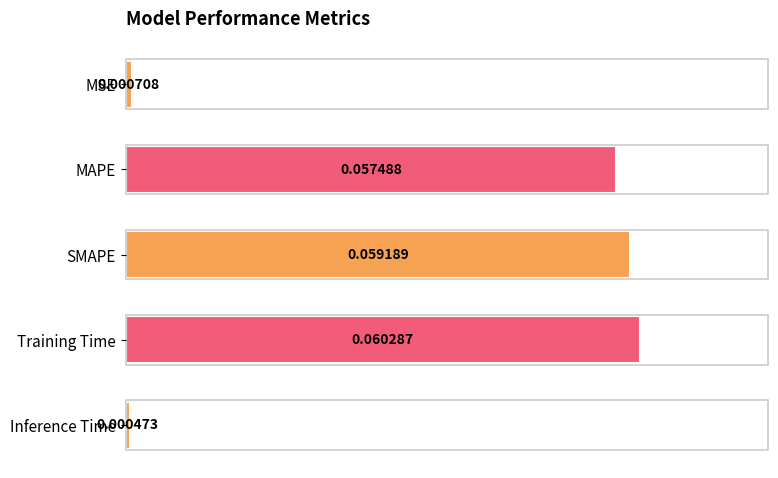

Which category has the highest value across all series?

Training Time